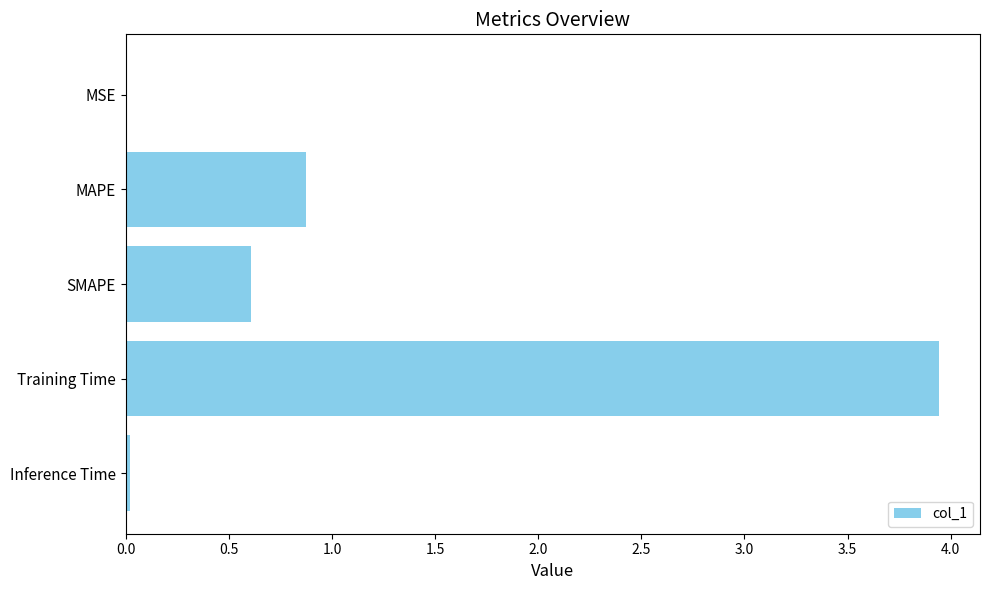

Does the chart contain stacked bars?

No